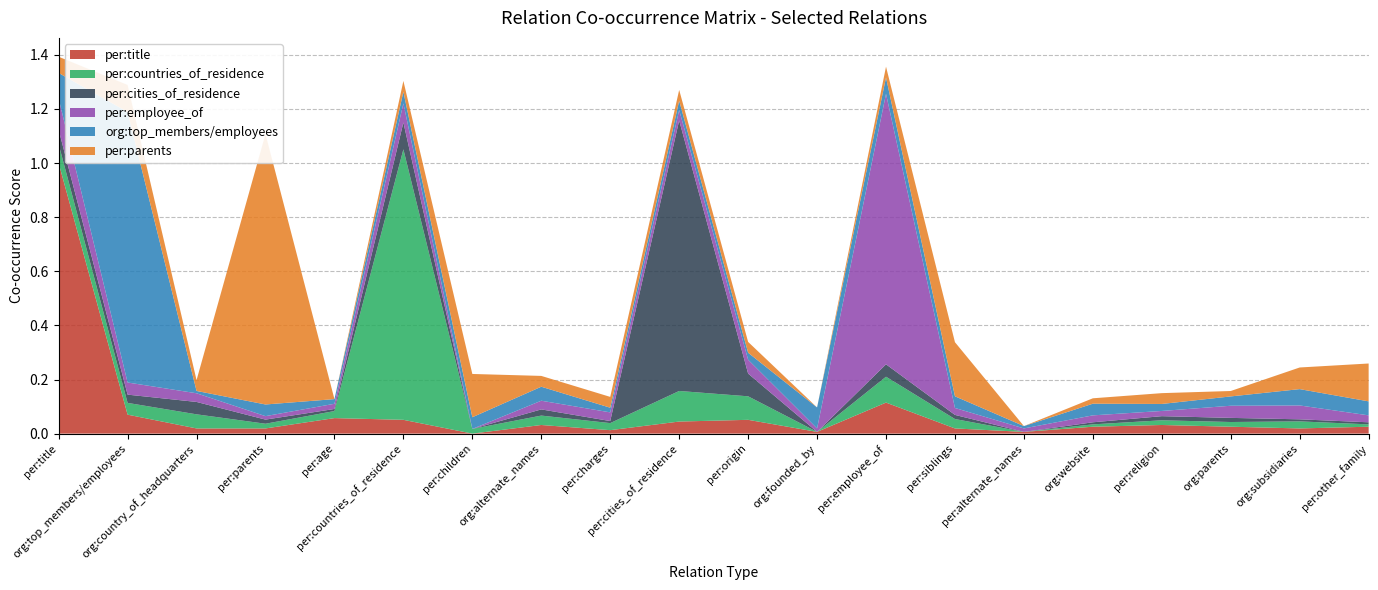

Reading left to right, extract all data points from this chart.

per:title: per:title=1.0	org:top_members/employees=0.1	org:country_of_headquarters=0.0	per:parents=0.0	per:age=0.1	per:countries_of_residence=0.1	per:children=0.0	org:alternate_names=0.0	per:charges=0.0	per:cities_of_residence=0.0	per:origin=0.1	org:founded_by=0.0	per:employee_of=0.1	per:siblings=0.0	per:alternate_names=0.0	org:website=0.0	per:religion=0.0	org:parents=0.0	org:subsidiaries=0.0	per:other_family=0.0
per:countries_of_residence: per:title=0.1	org:top_members/employees=0.0	org:country_of_headquarters=0.1	per:parents=0.0	per:age=0.0	per:countries_of_residence=1.0	per:children=0.0	org:alternate_names=0.0	per:charges=0.0	per:cities_of_residence=0.1	per:origin=0.1	org:founded_by=0.0	per:employee_of=0.1	per:siblings=0.0	per:alternate_names=0.0	org:website=0.0	per:religion=0.0	org:parents=0.0	org:subsidiaries=0.0	per:other_family=0.0
per:cities_of_residence: per:title=0.1	org:top_members/employees=0.0	org:country_of_headquarters=0.0	per:parents=0.0	per:age=0.0	per:countries_of_residence=0.1	per:children=0.0	org:alternate_names=0.0	per:charges=0.0	per:cities_of_residence=1.0	per:origin=0.1	org:founded_by=0.0	per:employee_of=0.0	per:siblings=0.0	per:alternate_names=0.0	org:website=0.0	per:religion=0.0	org:parents=0.0	org:subsidiaries=0.0	per:other_family=0.0
per:employee_of: per:title=0.1	org:top_members/employees=0.0	org:country_of_headquarters=0.0	per:parents=0.0	per:age=0.0	per:countries_of_residence=0.1	per:children=0.0	org:alternate_names=0.0	per:charges=0.0	per:cities_of_residence=0.0	per:origin=0.1	org:founded_by=0.0	per:employee_of=1.0	per:siblings=0.0	per:alternate_names=0.0	org:website=0.0	per:religion=0.0	org:parents=0.0	org:subsidiaries=0.1	per:other_family=0.0
org:top_members/employees: per:title=0.1	org:top_members/employees=1.0	org:country_of_headquarters=0.0	per:parents=0.0	per:age=0.0	per:countries_of_residence=0.0	per:children=0.0	org:alternate_names=0.1	per:charges=0.0	per:cities_of_residence=0.0	per:origin=0.0	org:founded_by=0.1	per:employee_of=0.1	per:siblings=0.0	per:alternate_names=0.0	org:website=0.0	per:religion=0.0	org:parents=0.0	org:subsidiaries=0.1	per:other_family=0.1
per:parents: per:title=0.1	org:top_members/employees=0.1	org:country_of_headquarters=0.0	per:parents=1.0	per:age=0.0	per:countries_of_residence=0.0	per:children=0.2	org:alternate_names=0.0	per:charges=0.0	per:cities_of_residence=0.0	per:origin=0.0	org:founded_by=0.0	per:employee_of=0.0	per:siblings=0.2	per:alternate_names=0.0	org:website=0.0	per:religion=0.0	org:parents=0.0	org:subsidiaries=0.1	per:other_family=0.1